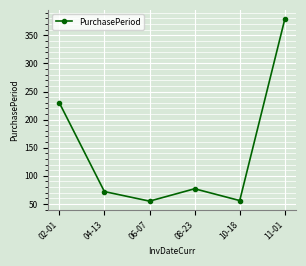

The value at 11-01 is 379. True or false?

True